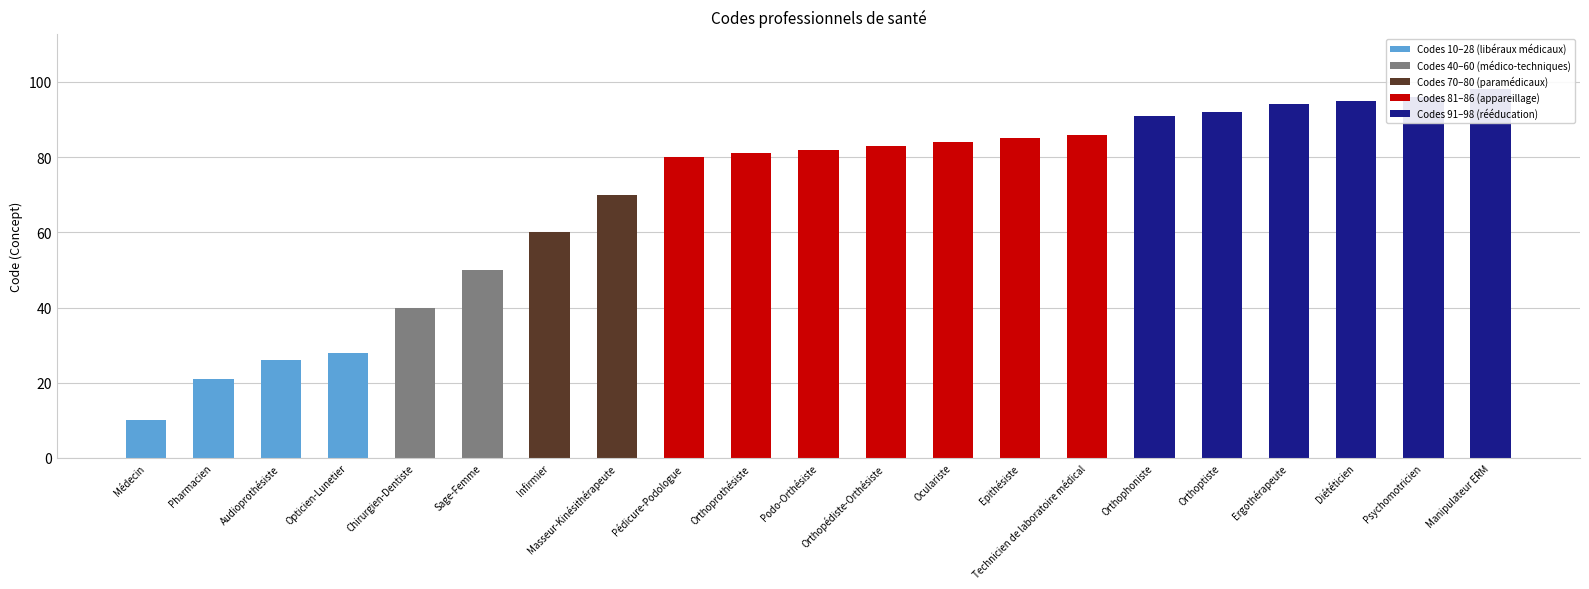

Where does the data first go above 82?

Orthopédiste-Orthésiste